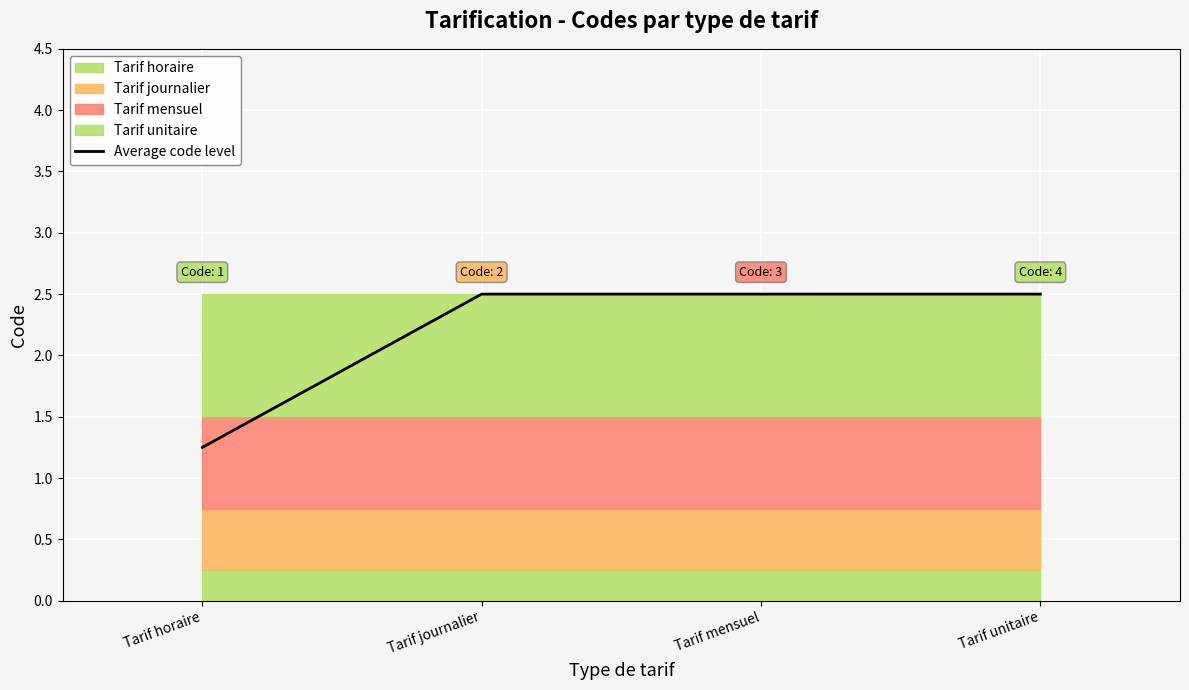

How many values are between 2 and 3?

3